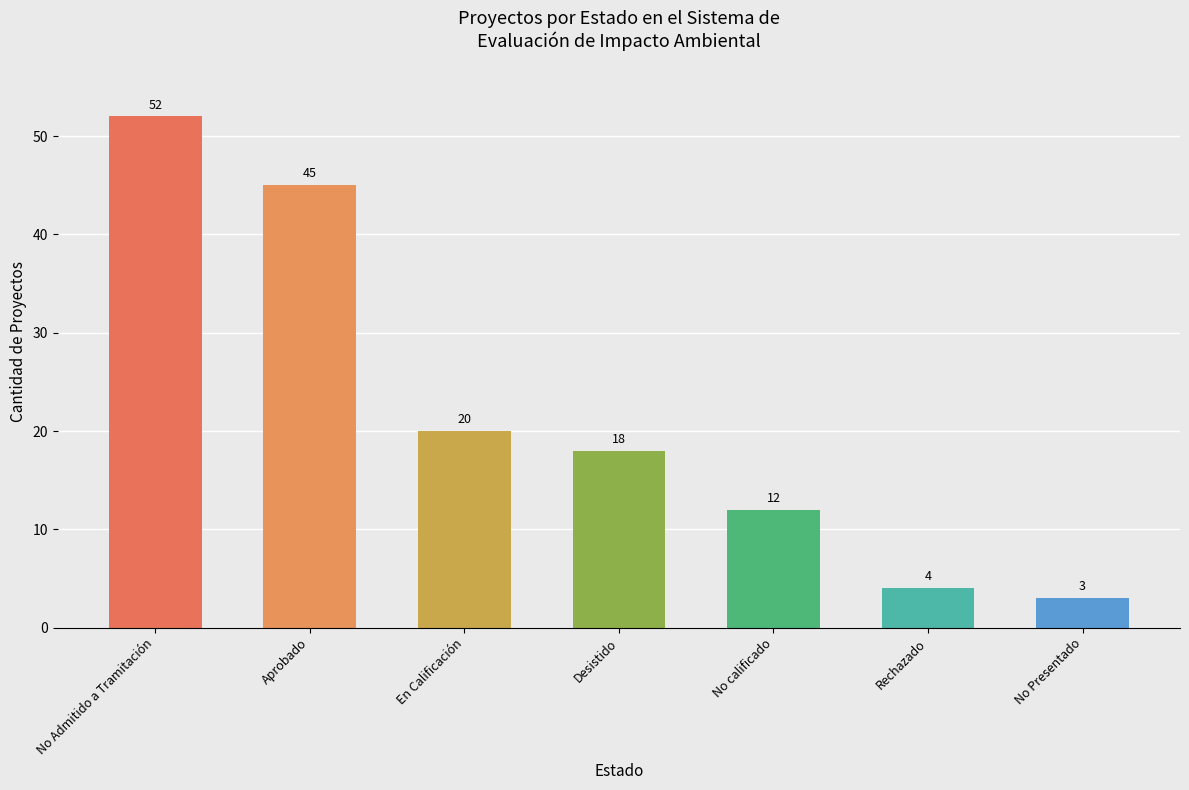

Reading right to left, list all the values displayed in this chart.

No Presentado=3	Rechazado=4	No calificado=12	Desistido=18	En Calificación=20	Aprobado=45	No Admitido a Tramitación=52